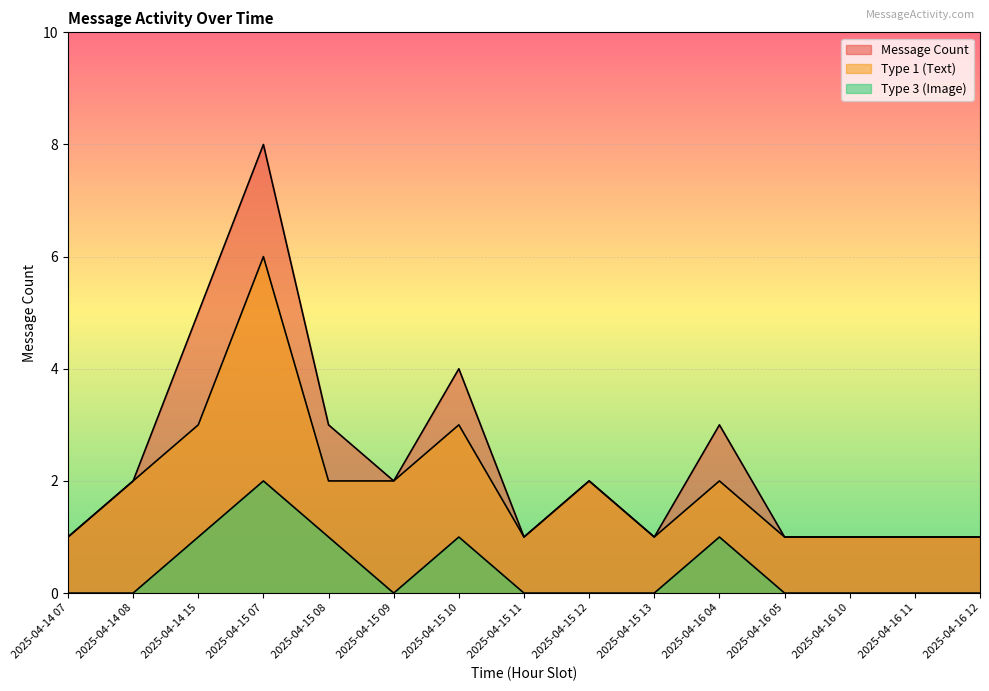

Where is the first local maximum for Message Count?

2025-04-15 07